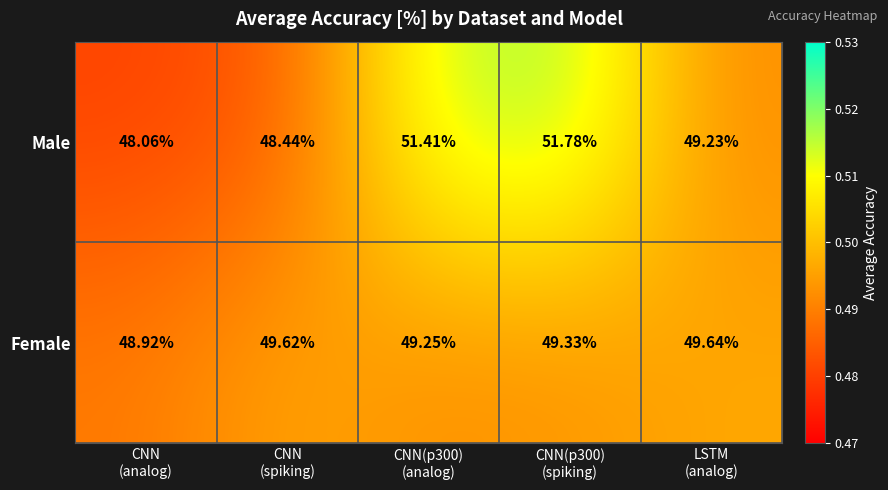

Which series has the largest total across all categories?

Male